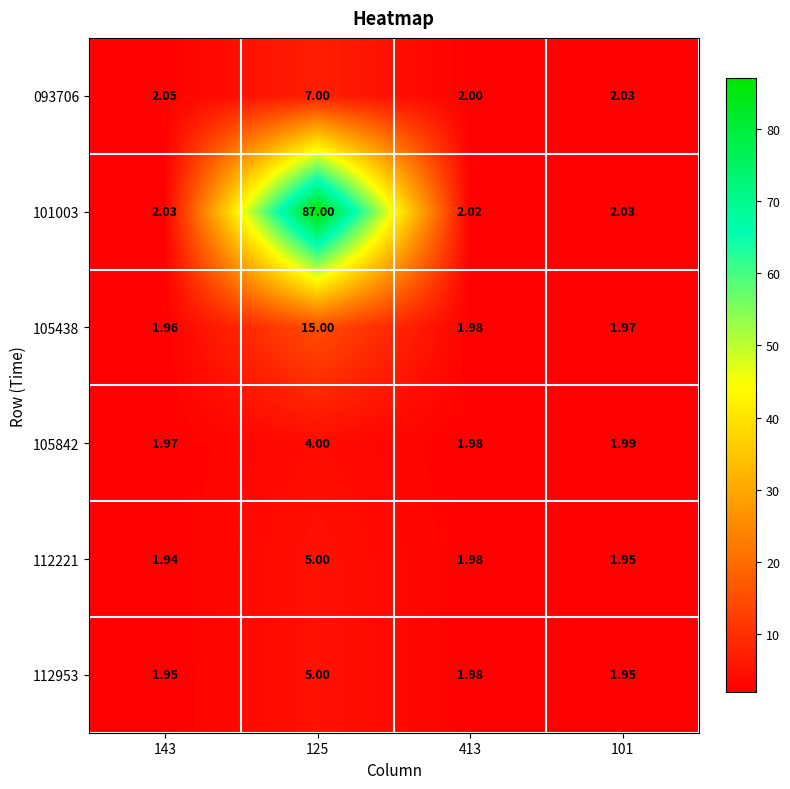

Is the value of 112221 at 143 greater than the value of 101003 at 413?

No